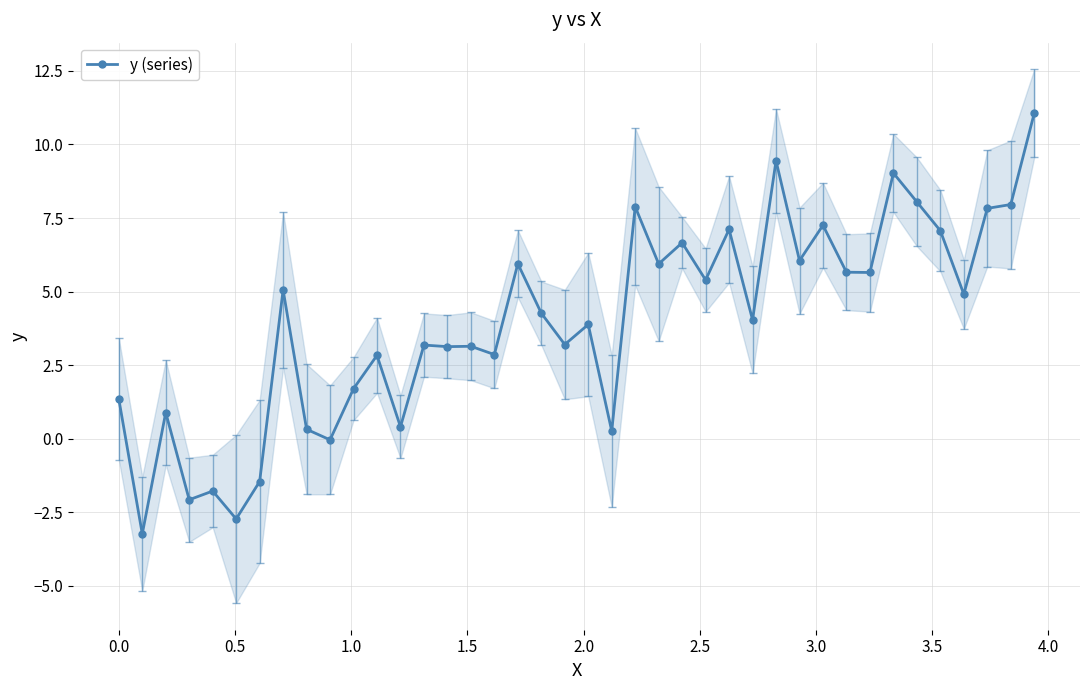

How many positive values are there?

34